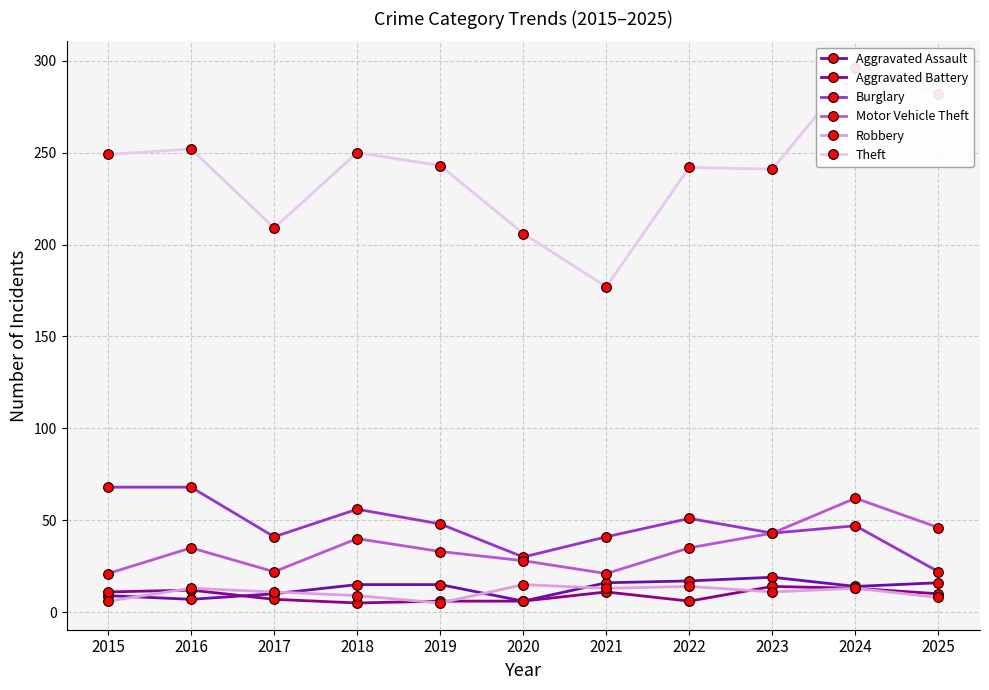

Where is Robbery nearest to the value 10?

2017